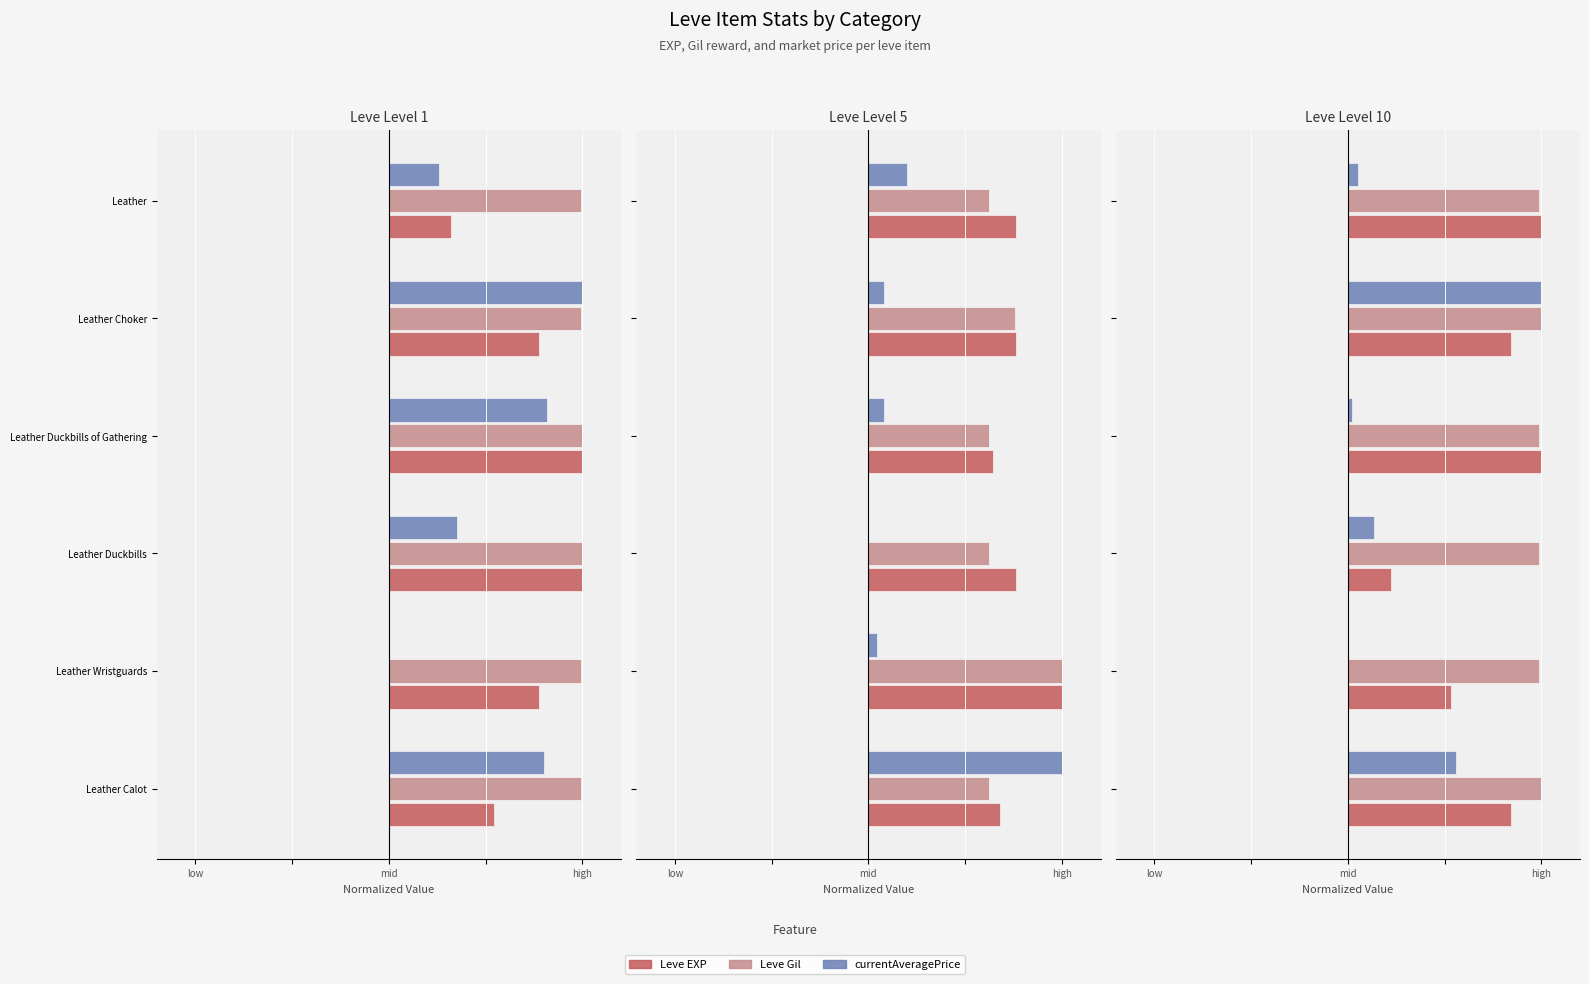

What is the sum of the Leve Gil values at 5 and 3?

2.0